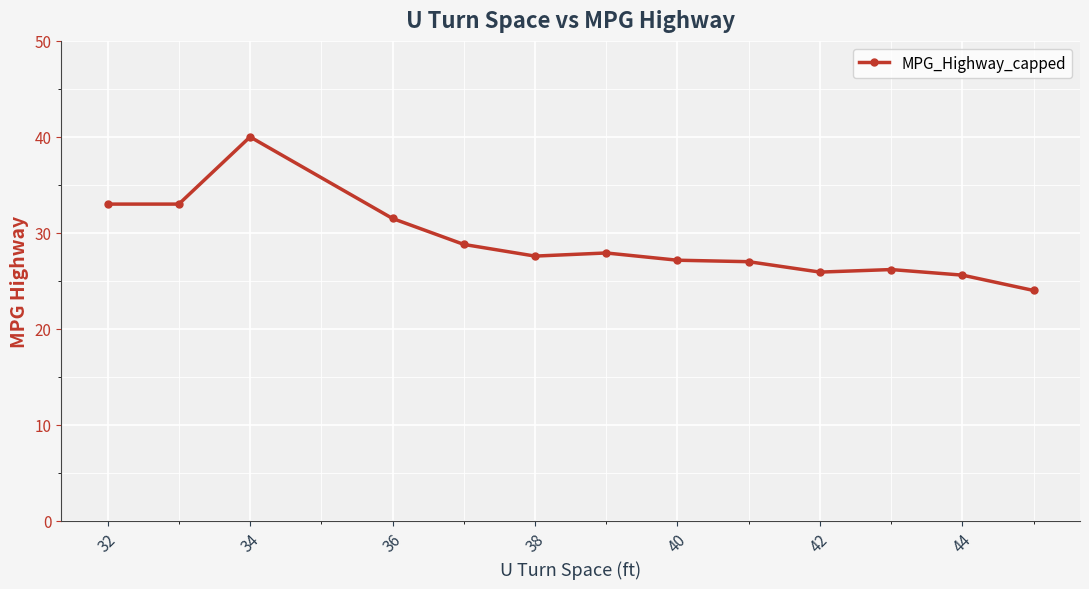

What is the sum of all values?

377.6